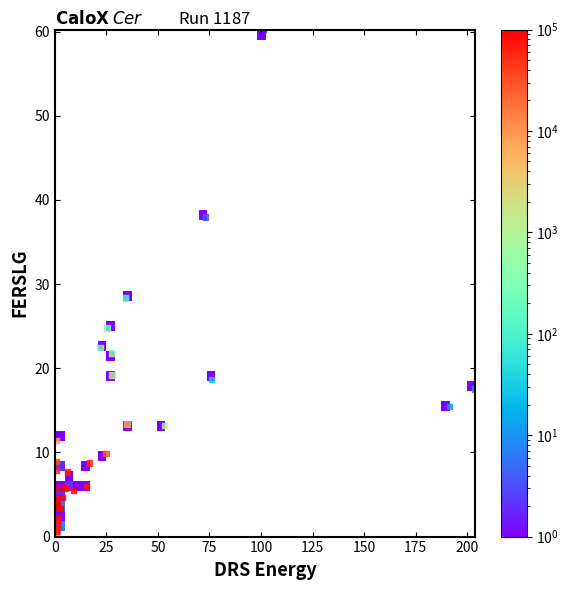

What Y value in the scatter plot is closest to 30?

28.4